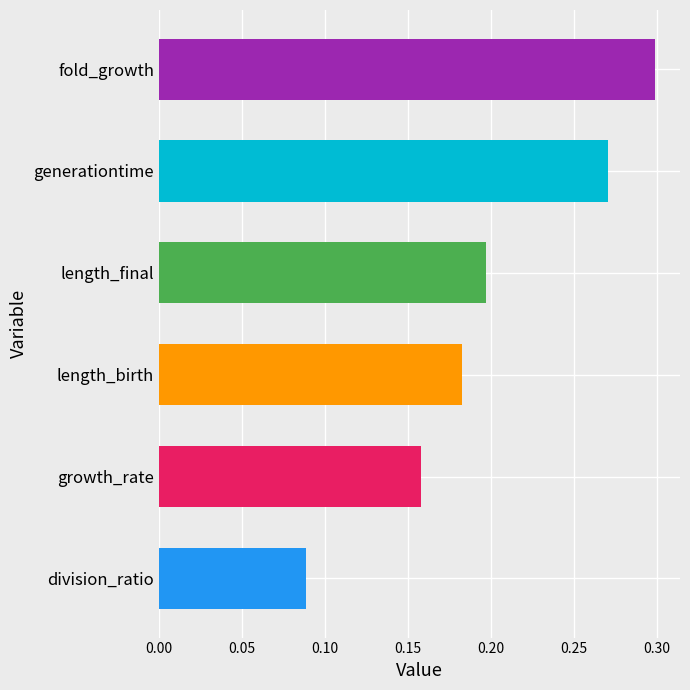

The value at generationtime is 0.3. True or false?

True